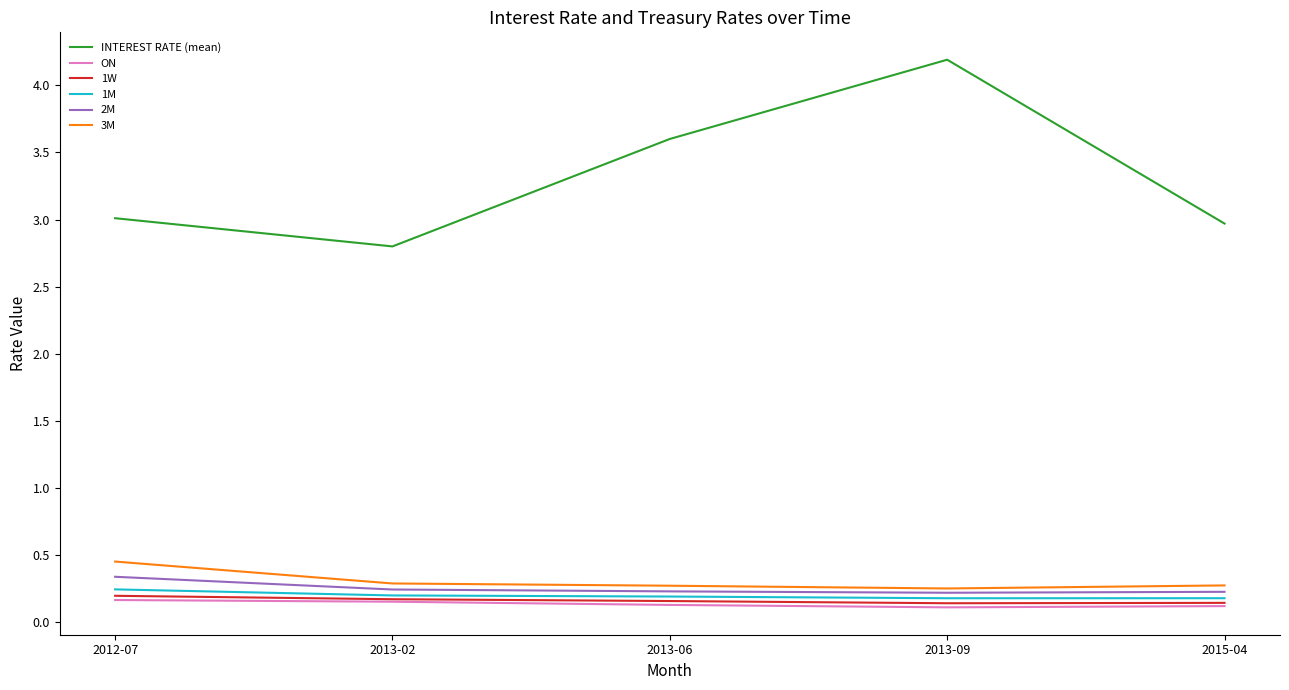

Which series changed the most between 2012-07 and 2013-06?

INTEREST RATE (mean)